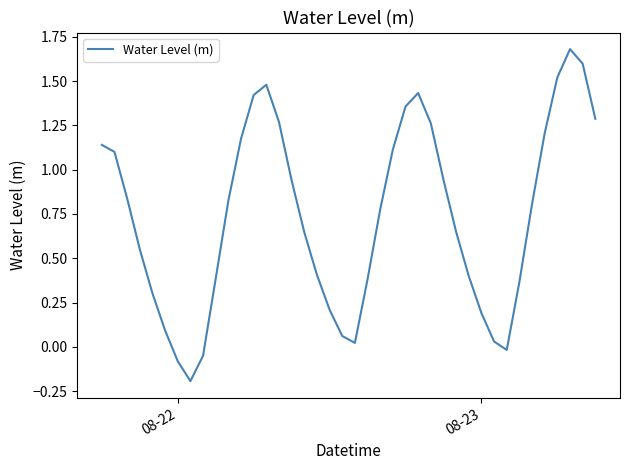

True or false: the data has more than 1 interior local peaks.

True